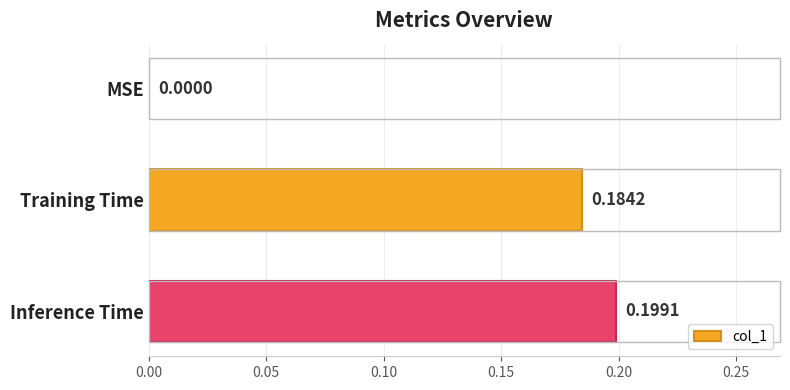

What is the sum of all values?

0.4